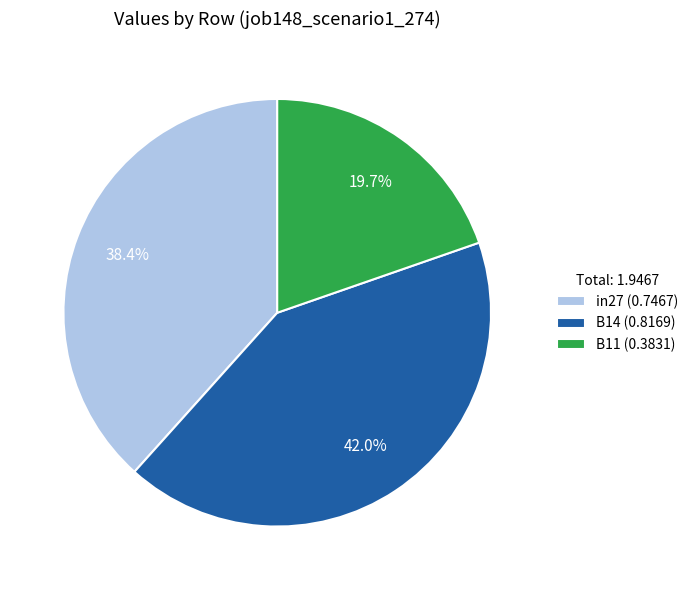

Is the sum of B14 and in27 greater than half?

Yes